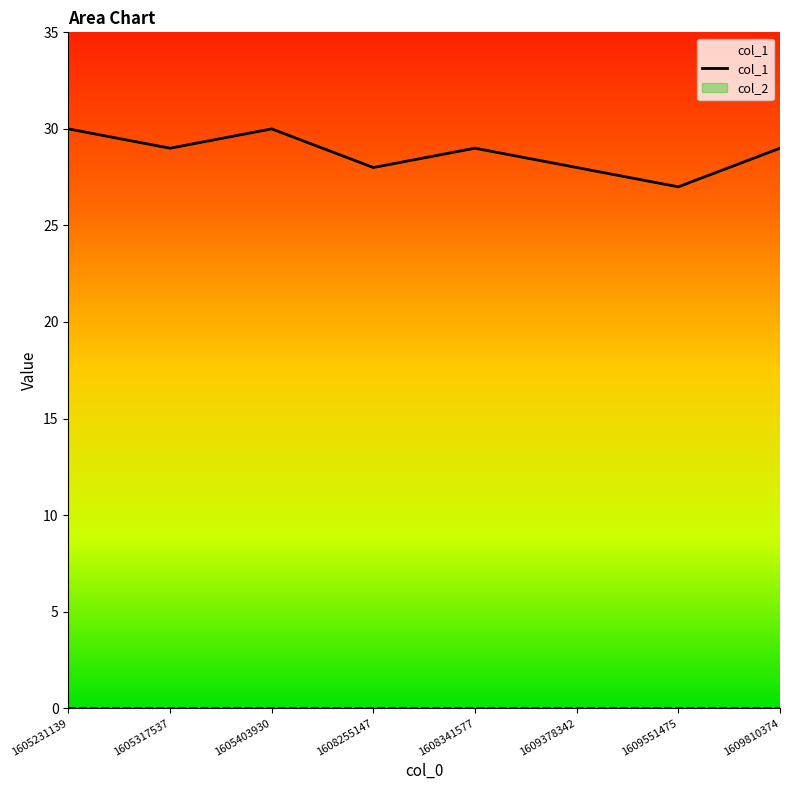

Reading left to right, list all the values displayed in this chart.

30	29	30	28	29	28	27	29